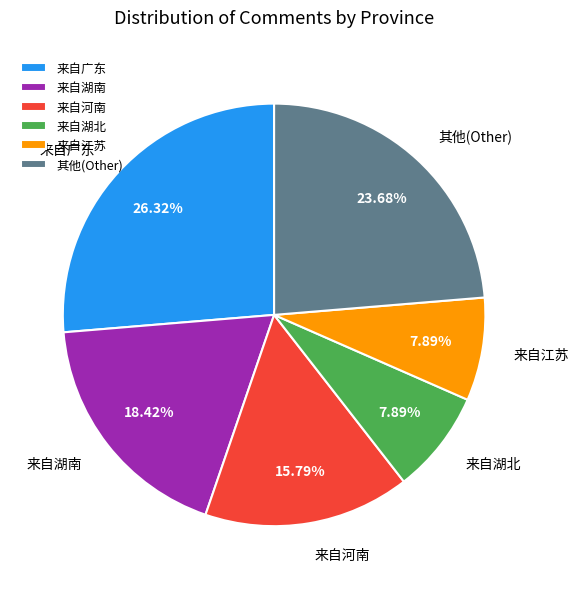

To the nearest percent, what is the average slice percentage?

17%